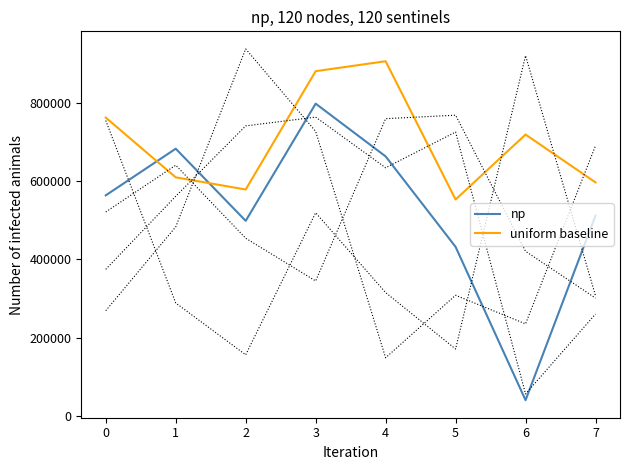

Where do np and uniform baseline first cross each other?

0 and 1